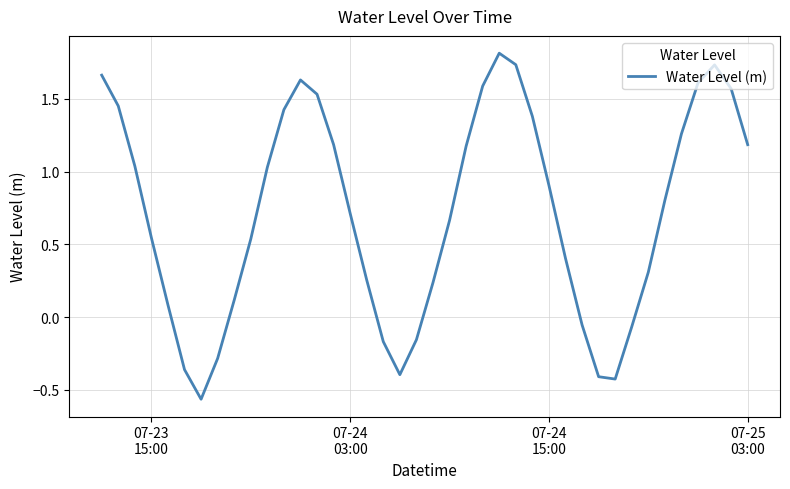

What is the difference between the maximum and minimum values?

2.4